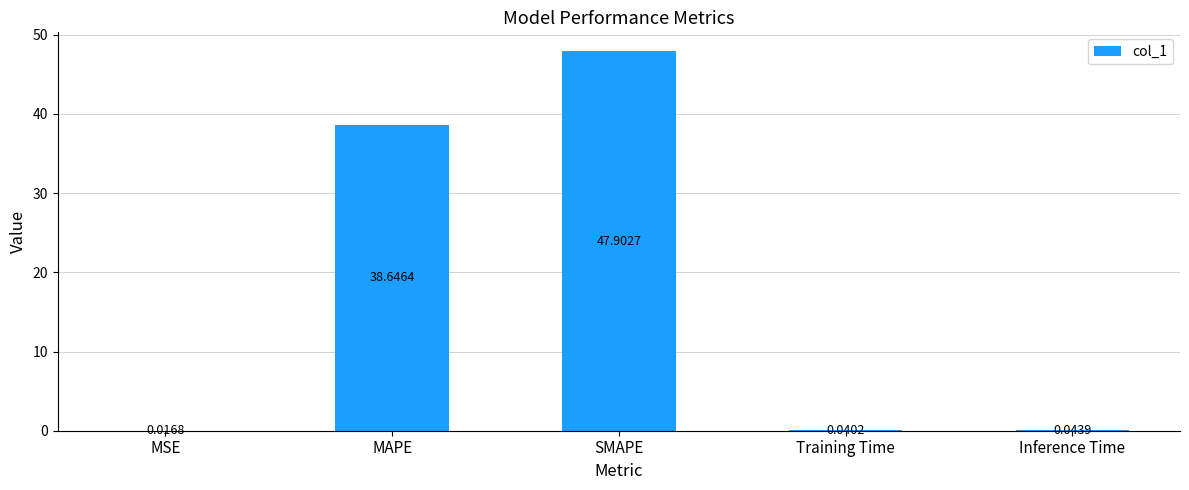

What is the sum of all values?

86.6